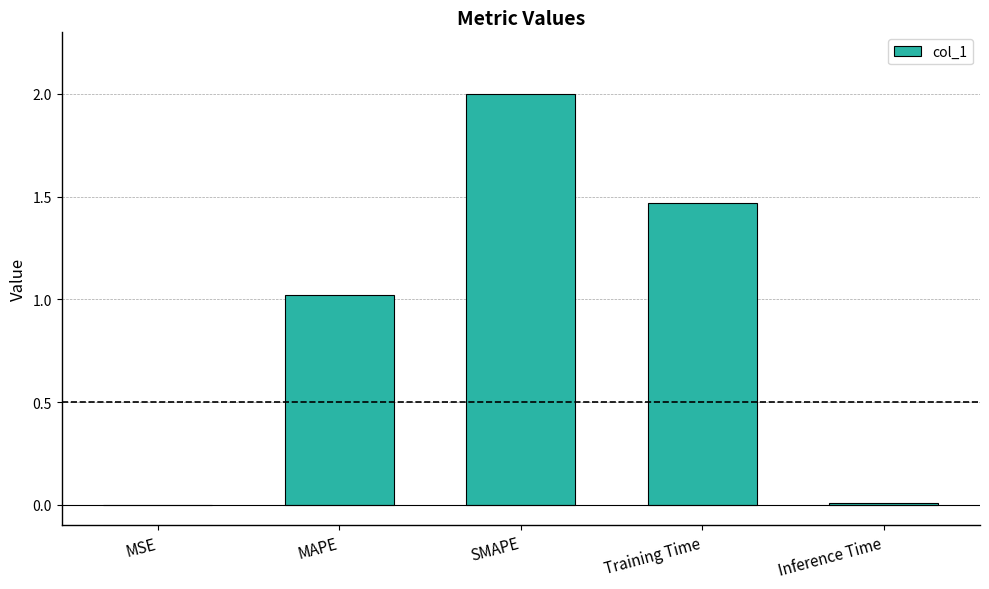

The chart shows a value of 1.5 at MAPE. True or false?

False